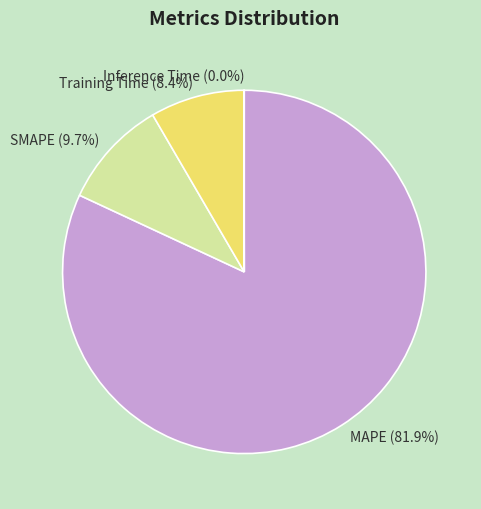

What percentage is the MAPE slice, to the nearest percent?

82%